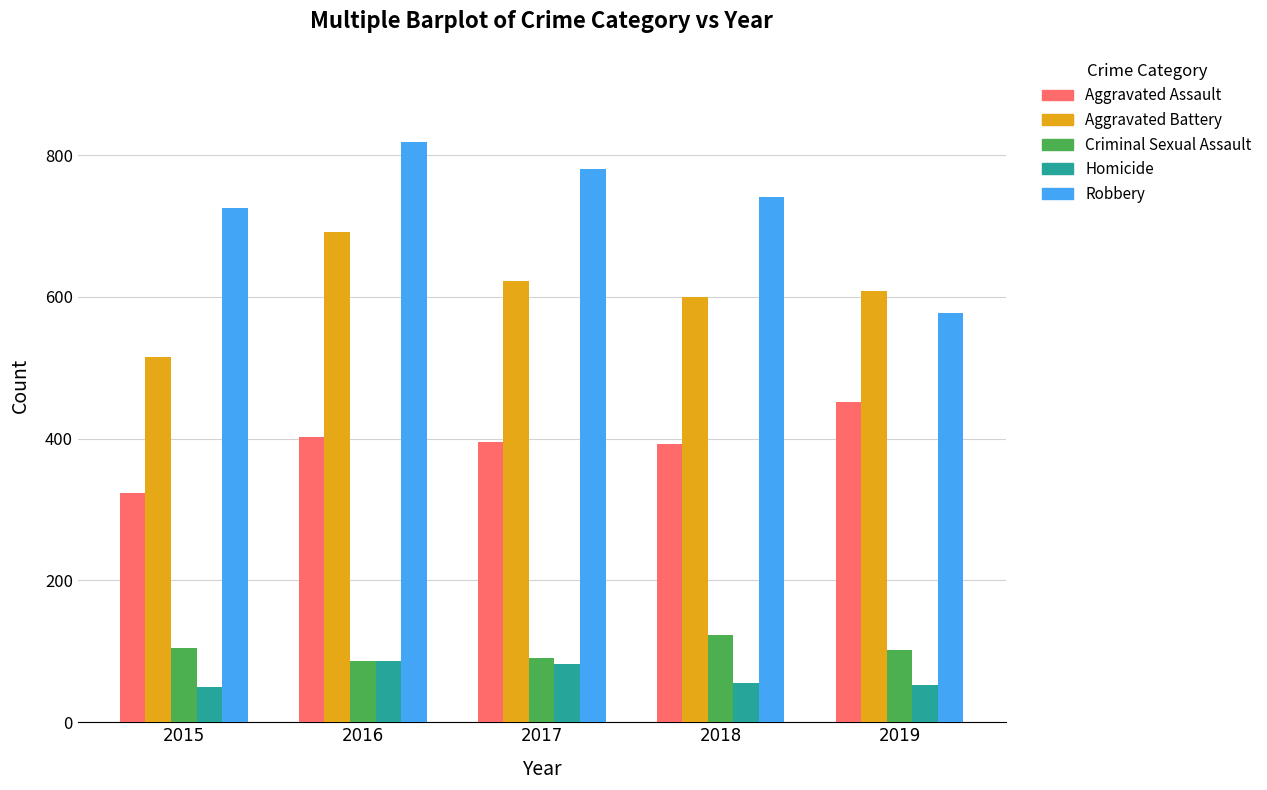

Are the bars grouped side by side (vs. stacked)?

Yes